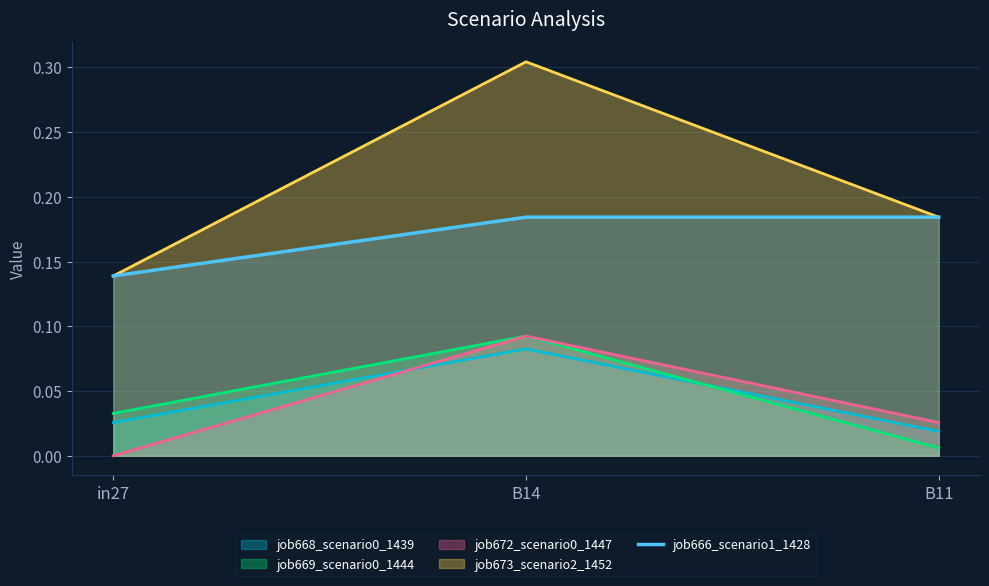

The value at in27 is 0.1. True or false?

False